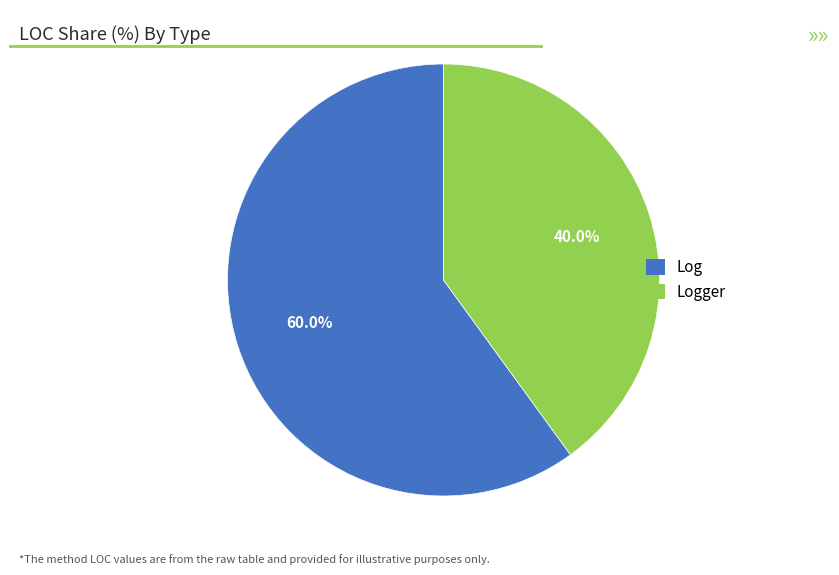

Count the number of slices in the pie.

2